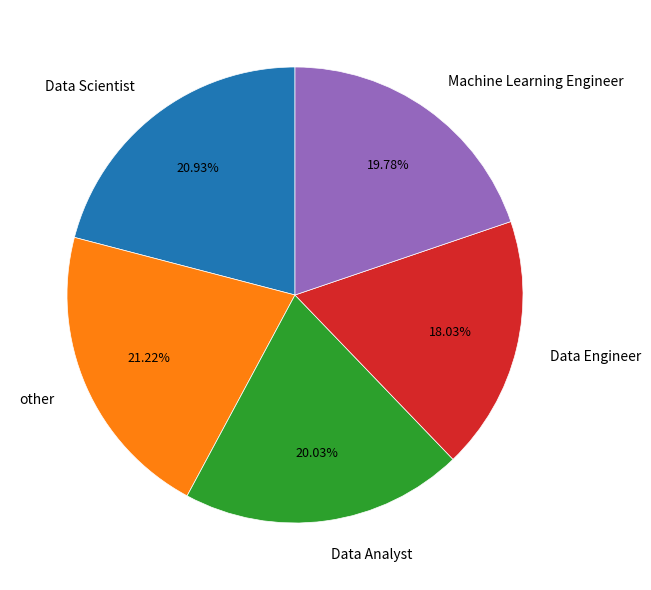

Does Data Engineer represent more than half of the total?

No